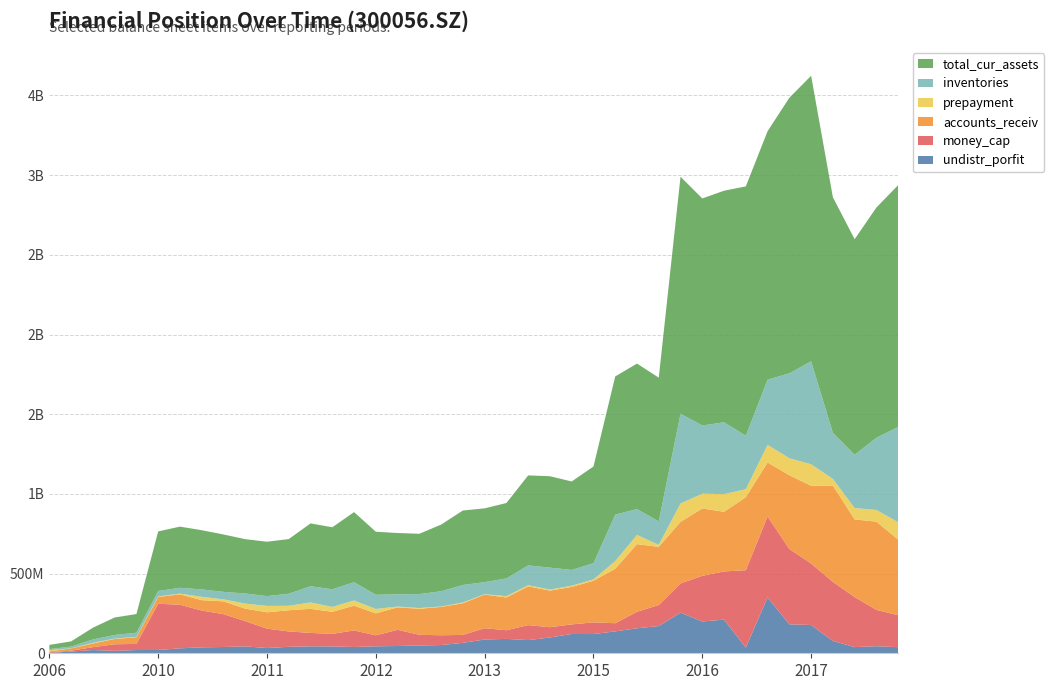

Reading left to right, extract all data points from this chart.

undistr_porfit: 20061231=2018911.6	20071231=11091218.2	20081231=20378417.6	20090930=15297068.9	20091231=20379074.1	20100331=20725756.3	20100630=31048953.4	20100930=37335695.3	20101231=39424290.0	20110331=43235492.5	20110630=33023543.1	20110930=40599720.7	20111231=43859384.8	20120331=42861948.5	20120630=39495873.9	20120930=43738966.3	20121231=45697162.8	20130331=48918920.9	20130630=51609984.9	20130930=65492641.4	20131231=86470273.1	20140331=90272314.9	20140630=82649649.5	20140930=99102024.5	20141231=121146212.6	20150331=120699164.1	20150630=137491387.5	20150930=156849588.7	20151231=170832059.9	20160331=254809362.6	20160630=199709724.4	20160930=211169679.3	20161231=35387726.7	20170331=350688507.8	20170630=181818091.3	20170930=177446047.8	20171231=77496318.0	20180331=38730656.4	20180630=44468830.9	20180930=38285802.6
money_cap: 20061231=4037359.5	20071231=5339303.8	20081231=17961449.6	20090930=41175750.2	20091231=38588135.7	20100331=289864184.4	20100630=273645655.3	20100930=230947967.4	20101231=205816148.8	20110331=158507645.7	20110630=121559990.3	20110930=96355186.6	20111231=83893317.9	20120331=78954177.5	20120630=103945943.9	20120930=68859988.9	20121231=101406623.2	20130331=67014462.6	20130630=61420194.8	20130930=49879238.9	20131231=70725833.3	20140331=54420910.4	20140630=94104242.5	20140930=64542553.0	20141231=60022248.8	20150331=73277929.2	20150630=51067959.1	20150930=103580553.0	20151231=131938967.4	20160331=183448923.8	20160630=286305760.6	20160930=302326843.1	20161231=485868168.4	20170331=507412556.5	20170630=472644748.1	20170930=385796936.4	20171231=370590115.9	20180331=313935036.8	20180630=227913486.9	20180930=200732341.6
accounts_receiv: 20061231=5993769.2	20071231=14190756.8	20081231=22752838.6	20090930=33348214.8	20091231=41402416.1	20100331=42725630.0	20100630=65059924.9	20100930=65066219.7	20101231=80404809.3	20110331=78301189.0	20110630=102501582.8	20110930=133085084.5	20111231=151118872.5	20120331=138228239.0	20120630=155412490.9	20120930=137653220.2	20121231=141378982.8	20130331=163124675.5	20130630=177836987.5	20130930=198367050.6	20131231=211191847.4	20140331=205412249.7	20140630=243168696.6	20140930=229543355.2	20141231=235303563.6	20150331=261040782.8	20150630=341872877.1	20150930=424278511.5	20151231=364974538.2	20160331=386407885.2	20160630=422615706.8	20160930=374237474.4	20161231=457846355.9	20170331=338852438.1	20170630=462723150.8	20170930=487804320.0	20171231=604245633.1	20180331=487238633.6	20180630=553386876.5	20180930=474610512.5
prepayment: 20061231=6950952.2	20071231=688082.5	20081231=4406003.9	20090930=2449624.0	20091231=2538401.4	20100331=3409672.4	20100630=4532691.9	20100930=20884498.2	20101231=12577070.9	20110331=31469973.4	20110630=40185965.4	20110930=27660776.1	20111231=39844511.4	20120331=30744757.6	20120630=32398210.2	20120930=27607047.5	20121231=4727533.8	20130331=4766893.7	20130630=2734601.1	20130930=5079677.0	20131231=2551037.5	20140331=7823186.0	20140630=7141858.5	20140930=6382060.4	20141231=7427493.6	20150331=8388934.1	20150630=47951019.6	20150930=57505243.2	20151231=12654893.8	20160331=114965359.8	20160630=92655806.5	20160930=110760698.9	20161231=50125991.9	20170331=110554476.1	20170630=106541289.6	20170930=134861670.8	20171231=41440753.4	20180331=71343222.9	20180630=73242987.6	20180930=108662099.1
inventories: 20061231=7392200.5	20071231=10646936.0	20081231=21599865.0	20090930=22566286.4	20091231=26003920.1	20100331=34323711.1	20100630=36624097.8	20100930=46693336.2	20101231=47191546.1	20110331=63709924.7	20110630=61532930.0	20110930=76001272.6	20111231=101953327.7	20120331=110816819.0	20120630=114968553.2	20120930=89442144.5	20121231=76816544.5	20130331=87769657.4	20130630=95581642.1	20130930=109850366.2	20131231=75319816.6	20140331=111727337.5	20140630=124344125.0	20140930=137820294.9	20141231=99145072.5	20150331=101948198.9	20150630=291670687.6	20150930=162516584.5	20151231=147390056.1	20160331=563556390.2	20160630=427935640.8	20160930=450913737.2	20161231=335911628.3	20170331=409363716.4	20170630=532930569.8	20170930=646166994.3	20171231=289144166.2	20180331=334454261.6	20180630=453289643.8	20180930=598126066.9
total_cur_assets: 20061231=26194509.7	20071231=32667066.8	20081231=73288424.6	20090930=109714241.0	20091231=117250012.8	20100331=373584368.5	20100630=383792736.7	20100930=371318449.6	20101231=360101728.8	20110331=340800865.3	20110630=341138628.9	20110930=342971618.5	20111231=394273072.9	20120331=389056511.7	20120630=439562202.0	20120930=395417975.0	20121231=384605431.6	20130331=378257524.0	20130630=418187097.9	20130930=467251592.2	20131231=463139019.1	20140331=473264007.1	20140630=564657829.8	20140930=573481298.8	20141231=554949311.4	20150331=606663028.7	20150630=867061552.8	20150930=913007902.7	20151231=901649911.8	20160331=1487057963.1	20160630=1424653879.4	20160930=1453006600.4	20161231=1564496050.7	20170331=1559102435.7	20170630=1728902754.5	20170930=1791761846.8	20171231=1478497938.0	20180331=1352660463.5	20180630=1444766728.0	20180930=1517136316.9